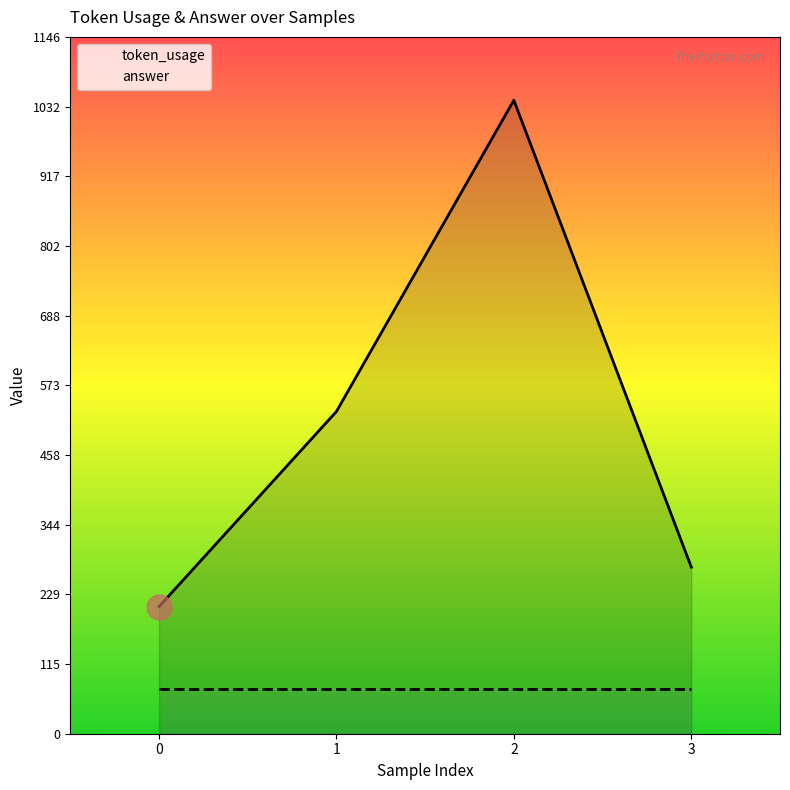

Reading left to right, list all the values displayed in this chart.

209	530	1042	274